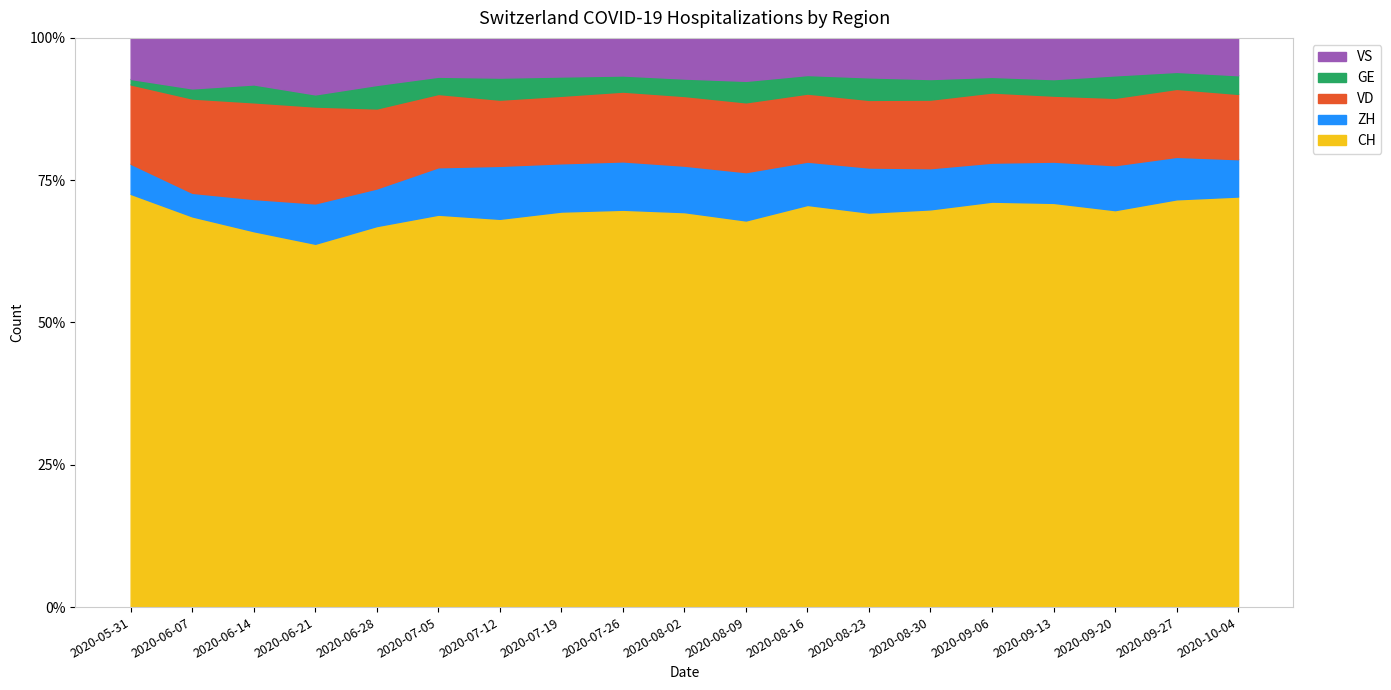

Which series has the largest total across all categories?

CH